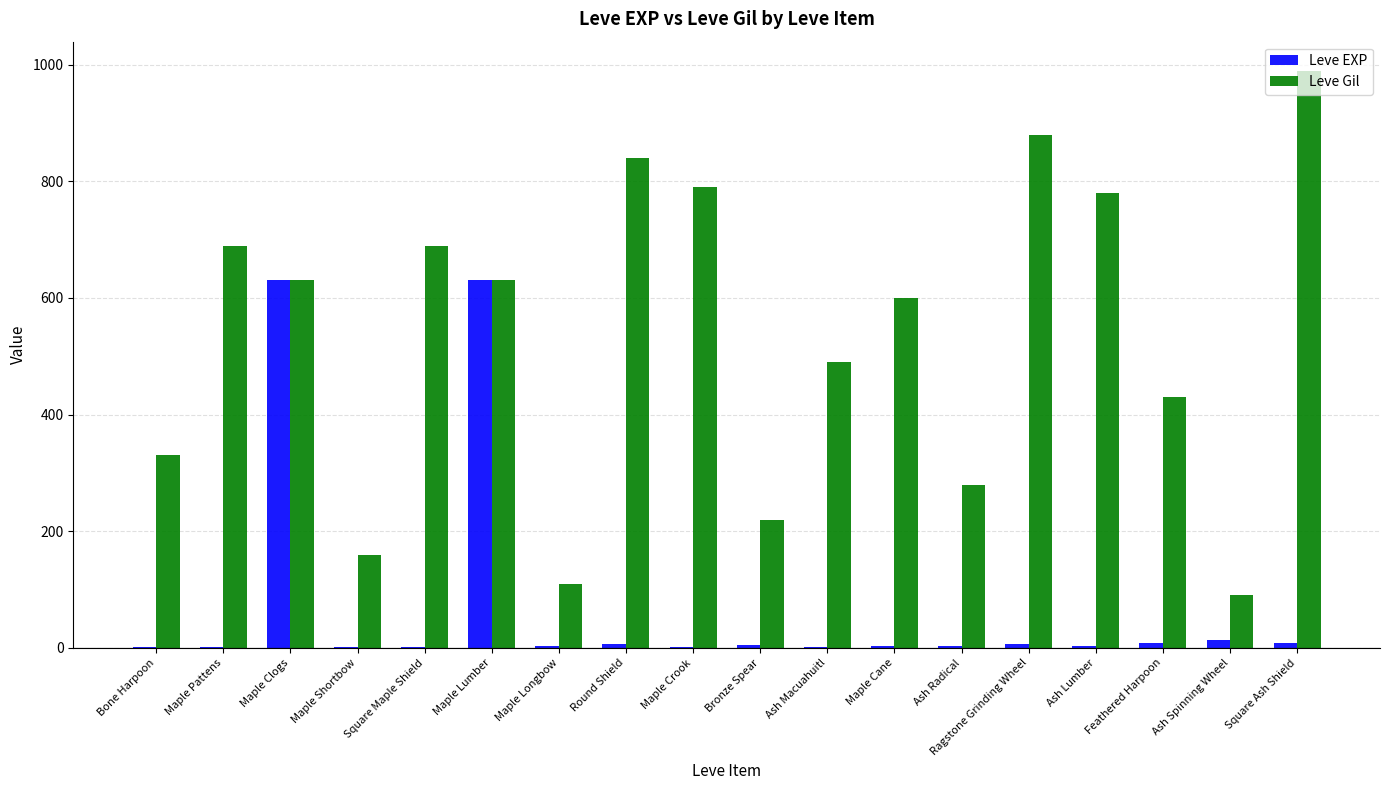

Is it true that Leve Gil equals 1050 at Maple Clogs?

False